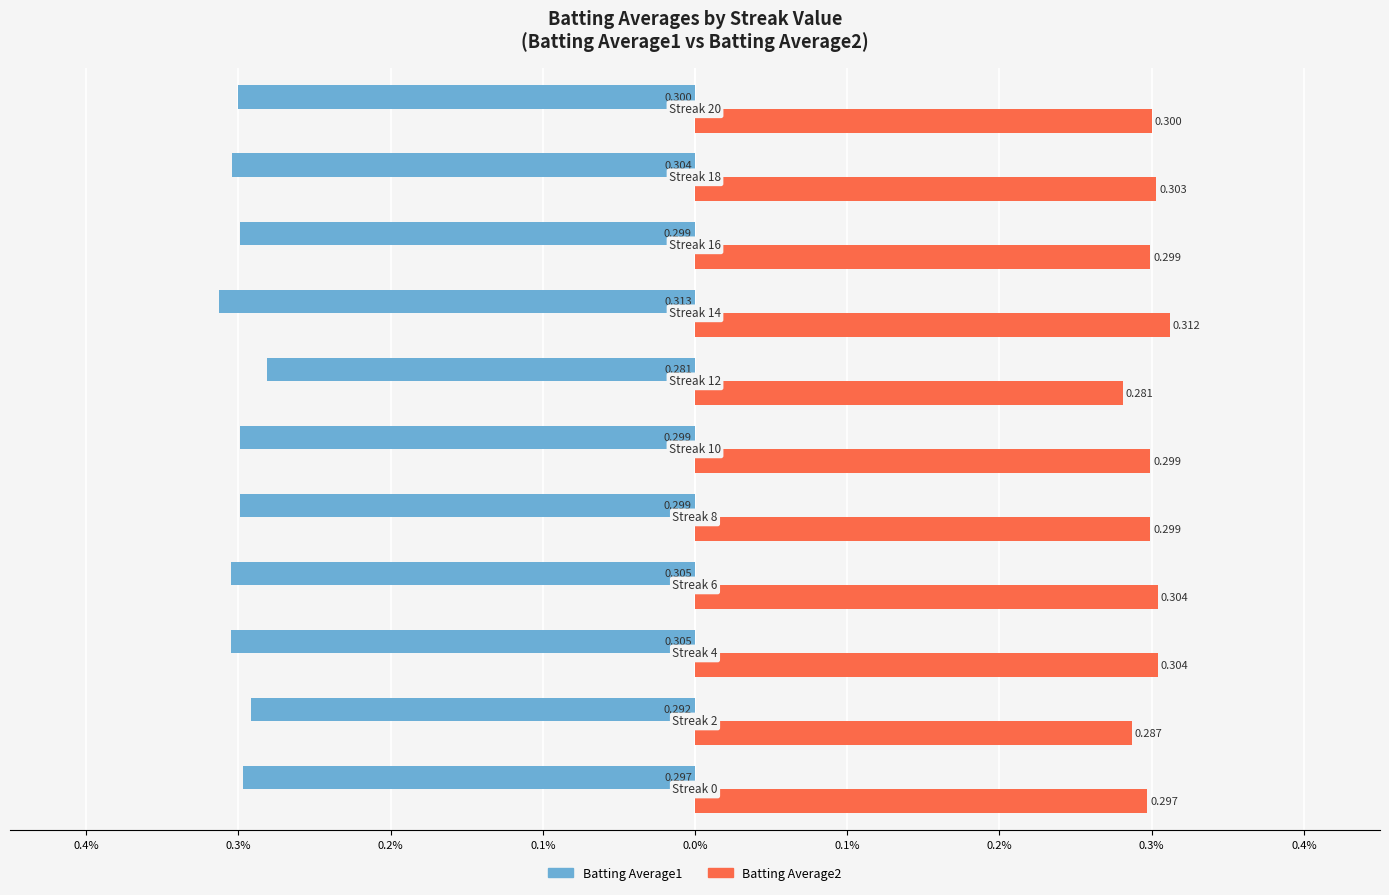

What is the maximum value shown in the chart?

0.3